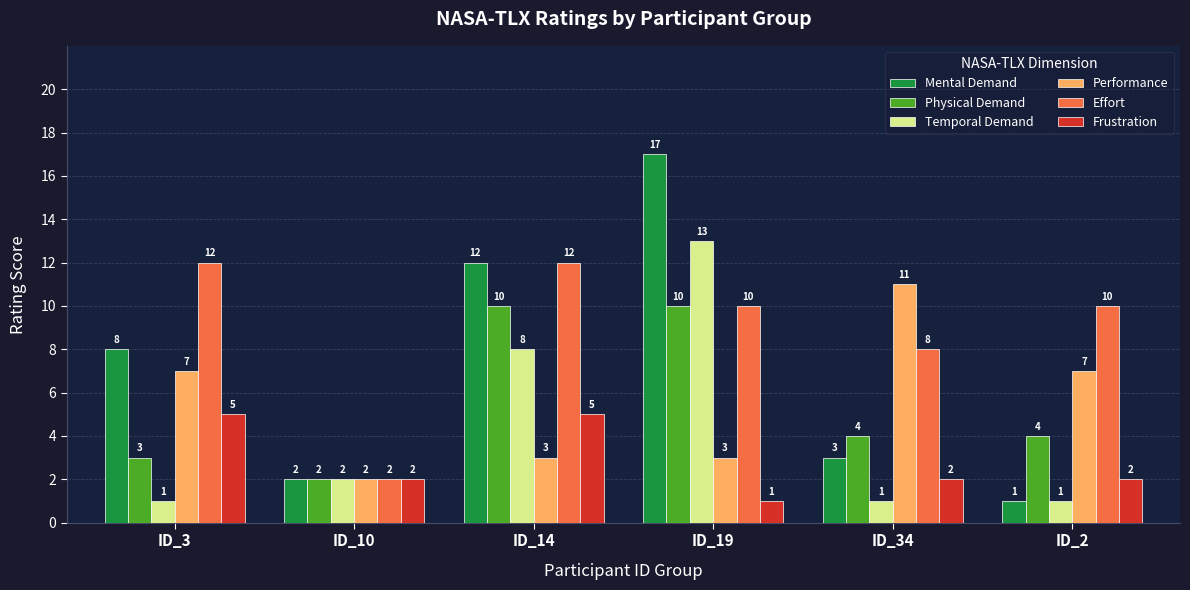

At ID_3, list the series in order from smallest to largest.

Temporal Demand, Physical Demand, Frustration, Performance, Mental Demand, Effort